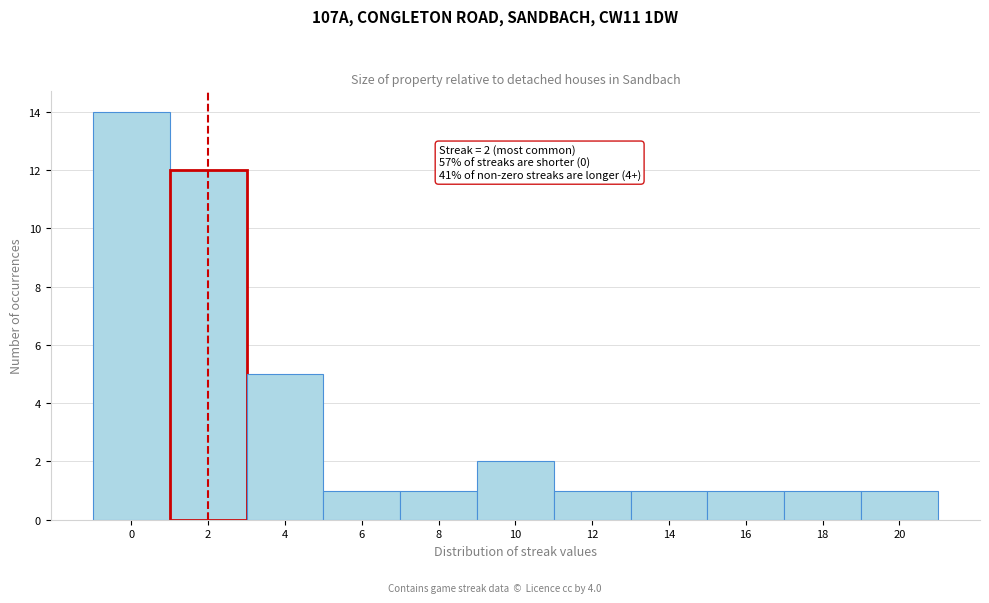

Which range on the x-axis has the tallest bar?

-1 to 1